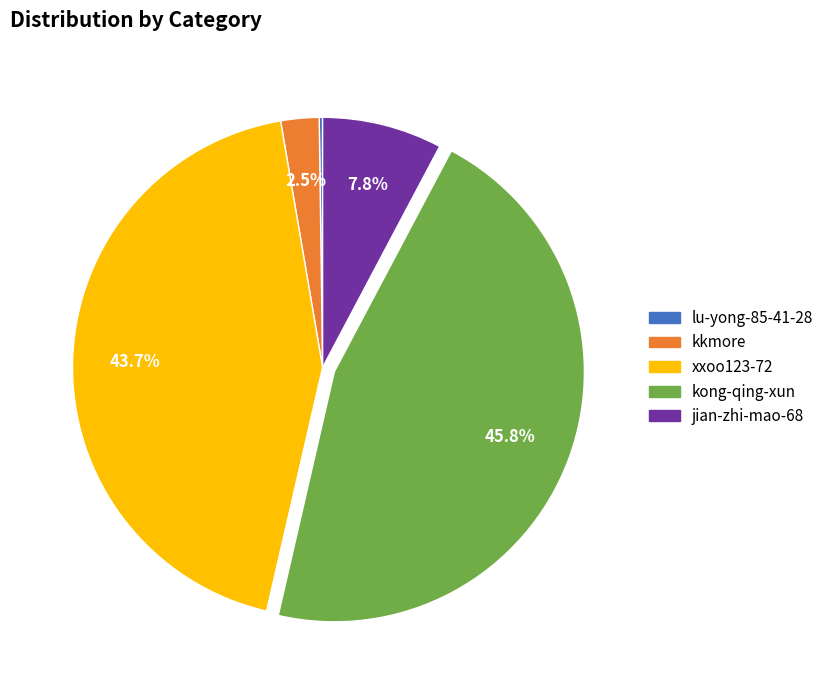

Is the sum of jian-zhi-mao-68 and kkmore greater than half?

No